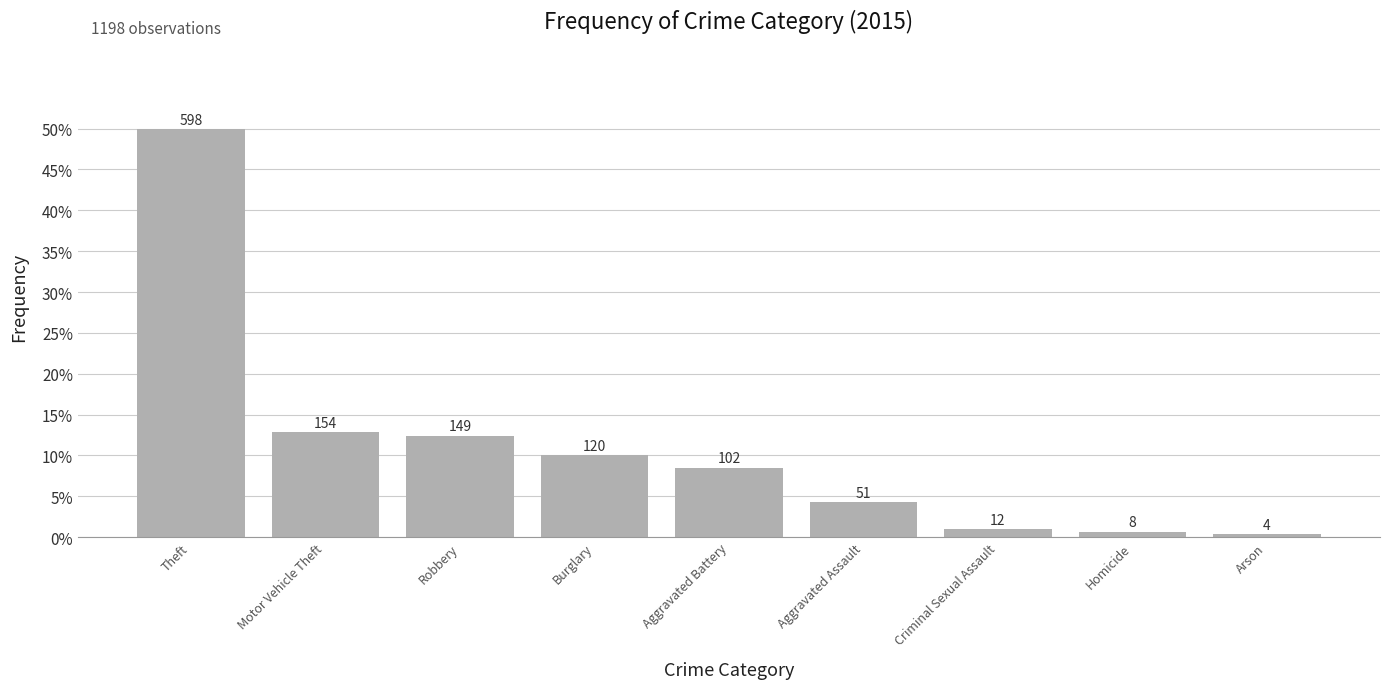

Reading right to left, list all the values displayed in this chart.

Arson=4	Homicide=8	Criminal Sexual Assault=12	Aggravated Assault=51	Aggravated Battery=102	Burglary=120	Robbery=149	Motor Vehicle Theft=154	Theft=598